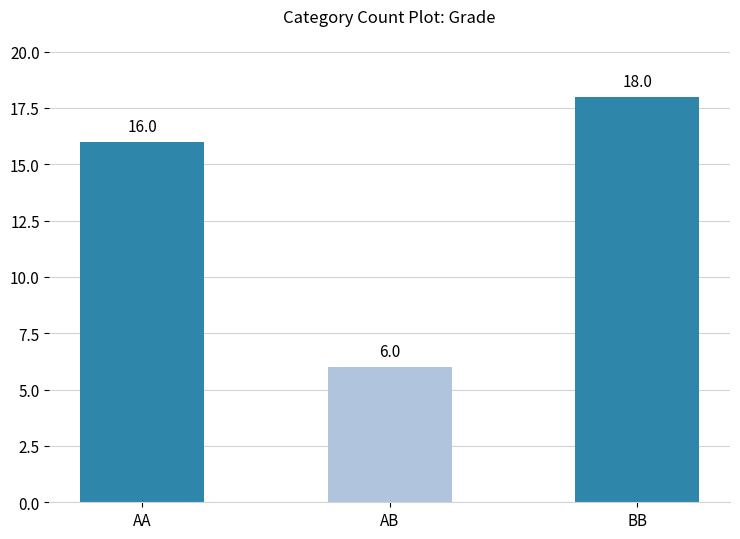

What is the value of the 2nd bar from the left?

6